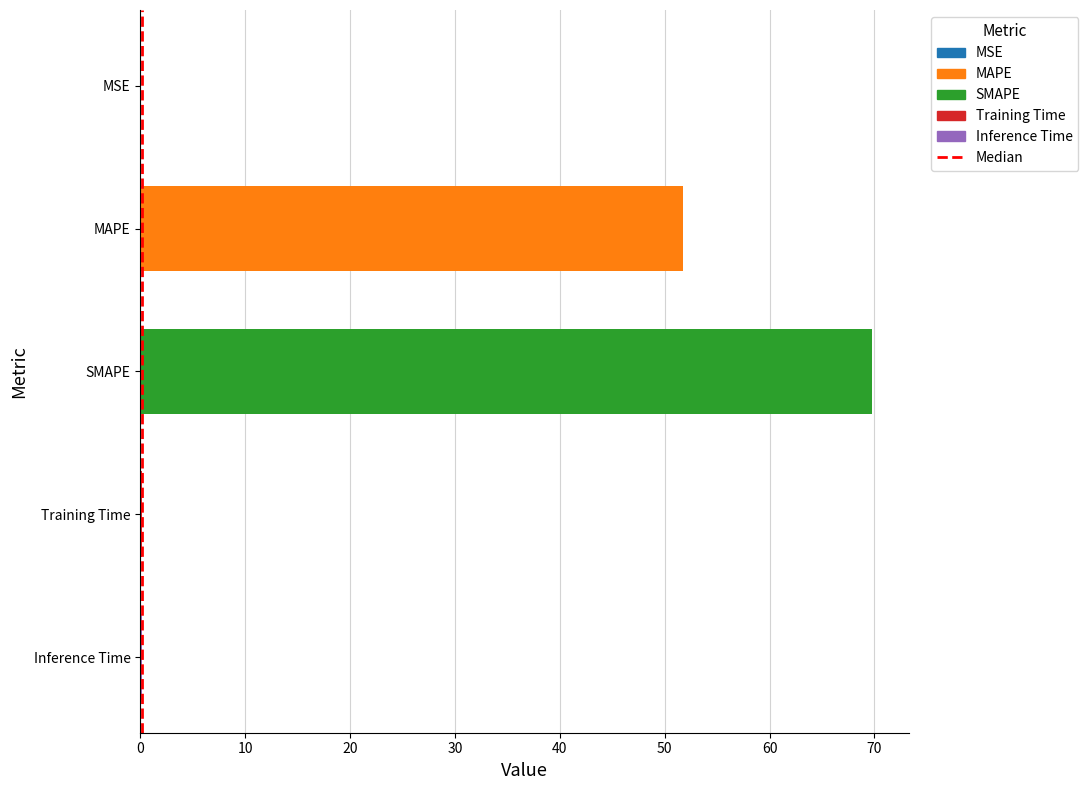

Which category has the highest value across all series?

SMAPE